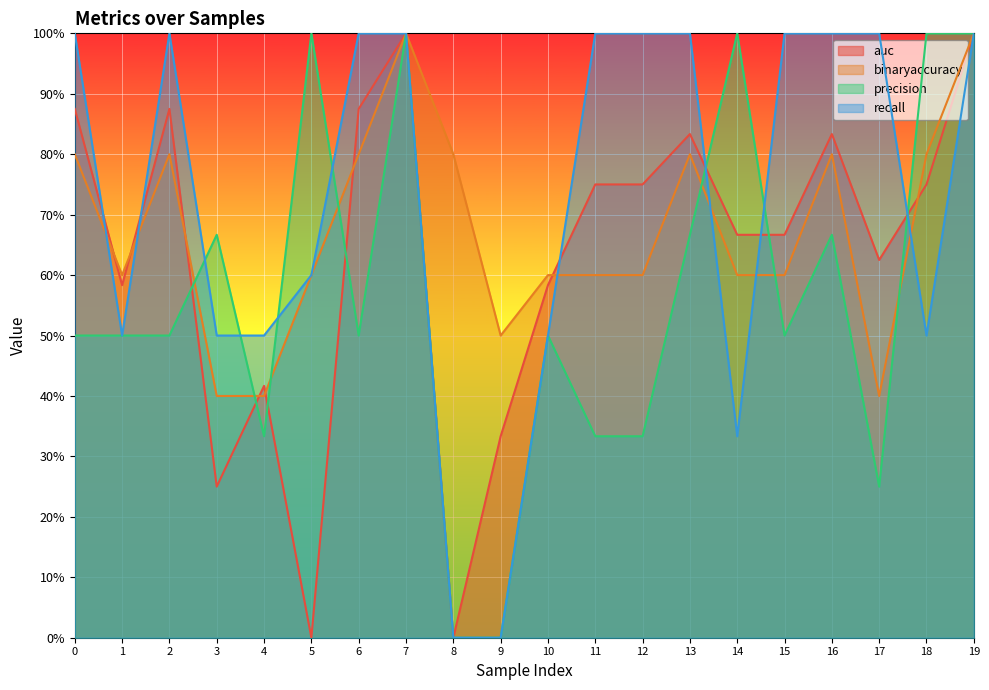

True or false: binaryaccuracy has a value of 1.6 at 19.

False